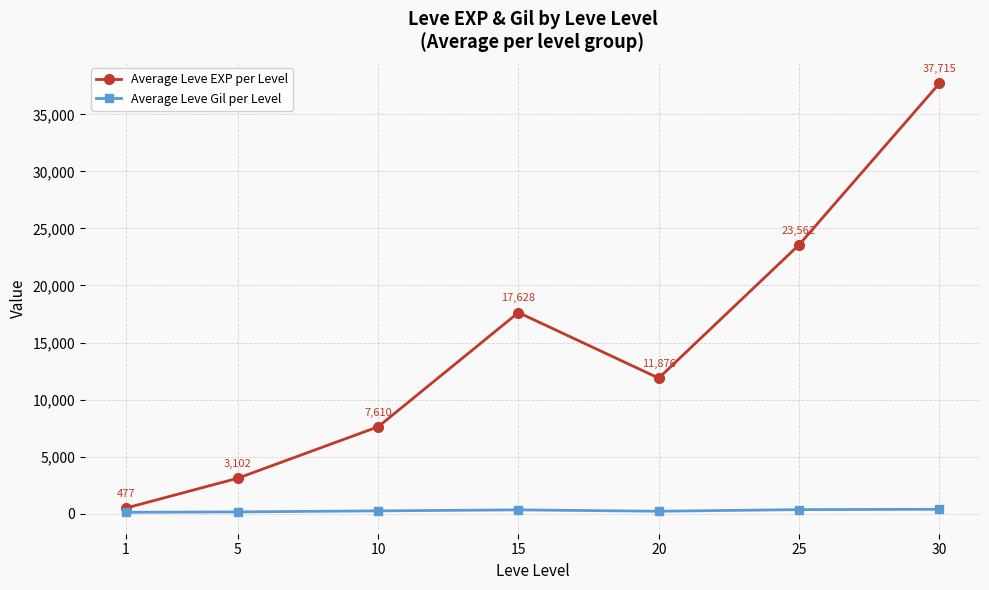

What is the value of the Average Leve EXP per Level point at the 6th from the left?

23562